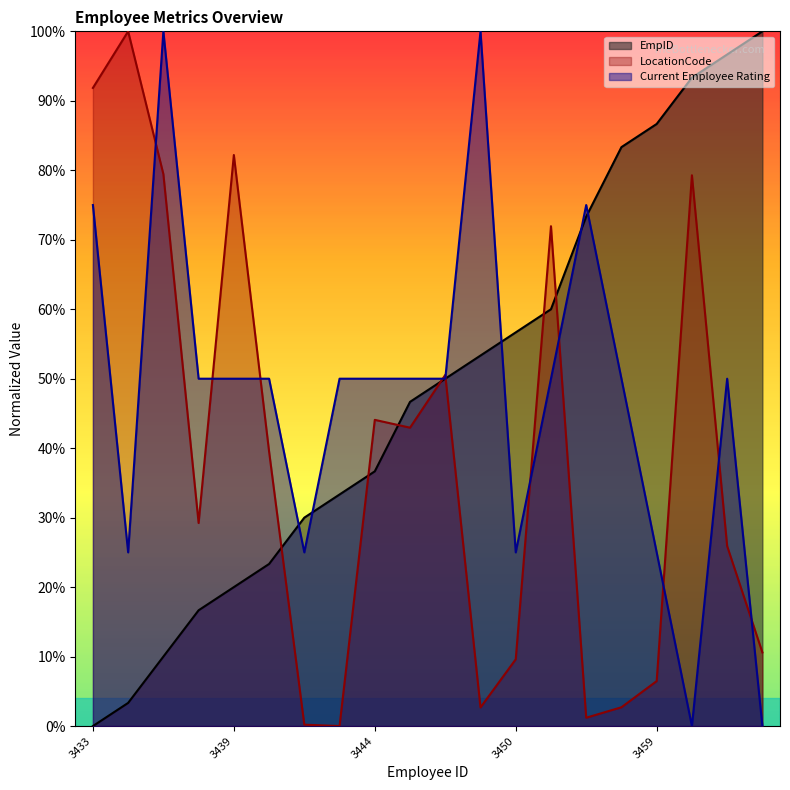

True or false: EmpID has more than 1 points higher than both neighbors.

False